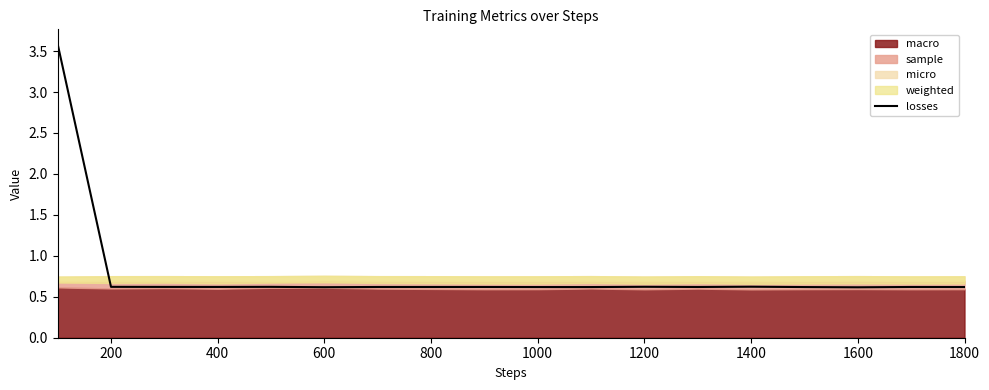

True or false: the data has more than 2 interior local peaks.

True